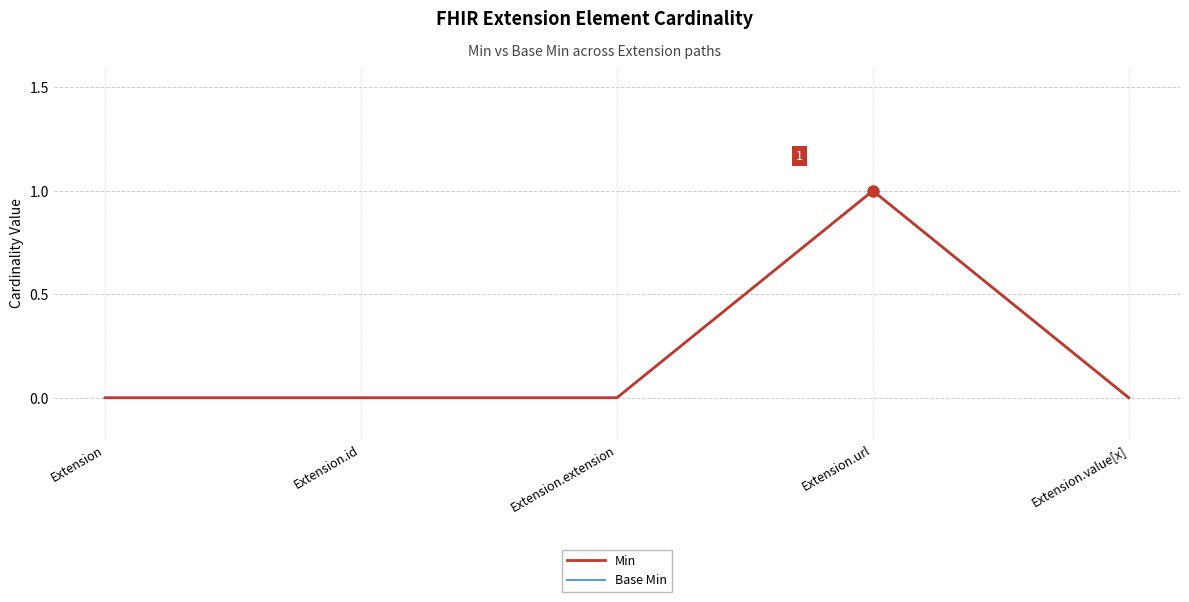

Is the value of Min at Extension.id greater than the value of Base Min at Extension.id?

No